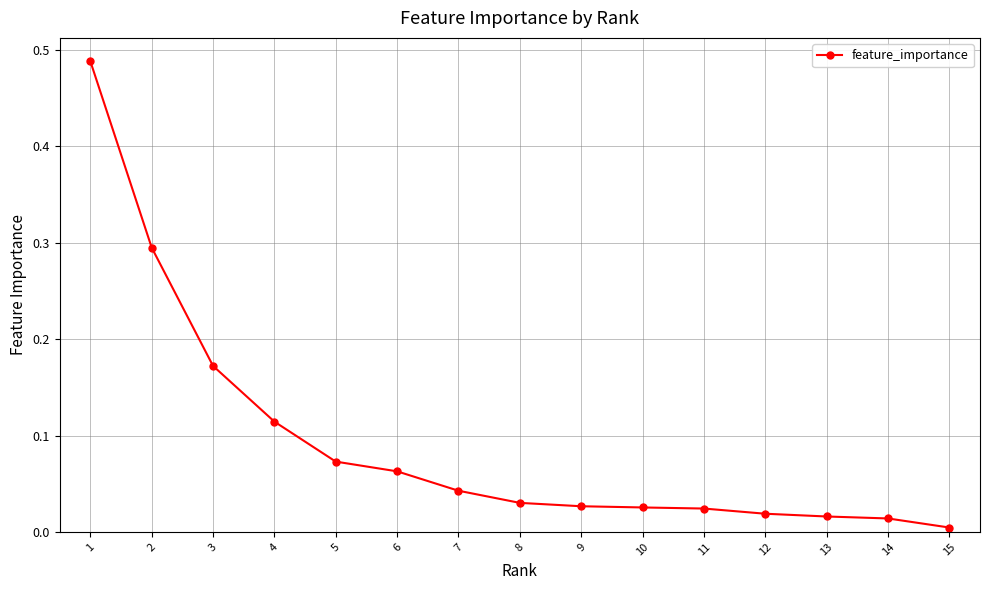

Is it true that the value at 9 is 0.0?

True